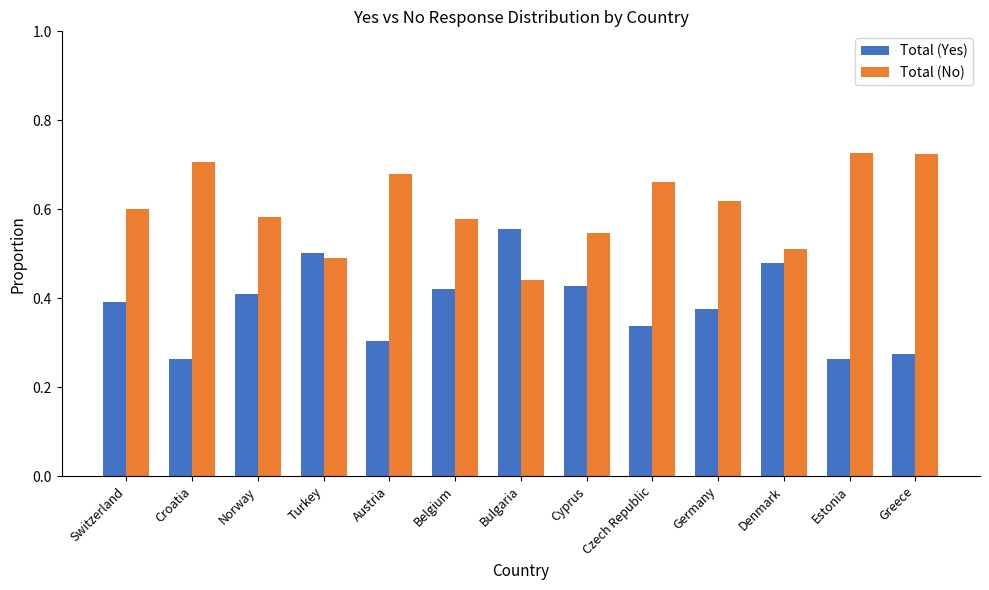

Count the Total (Yes) values in the range 0 to 1.

13